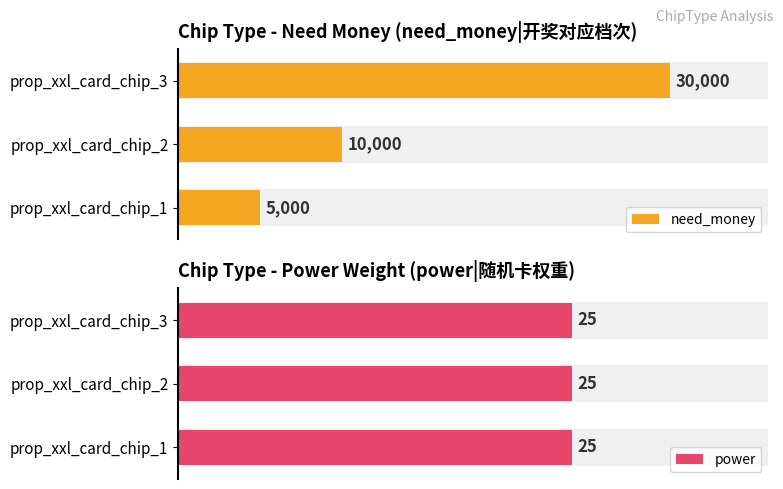

What is the value of the need_money bar at the 3rd from the left?

30000.0